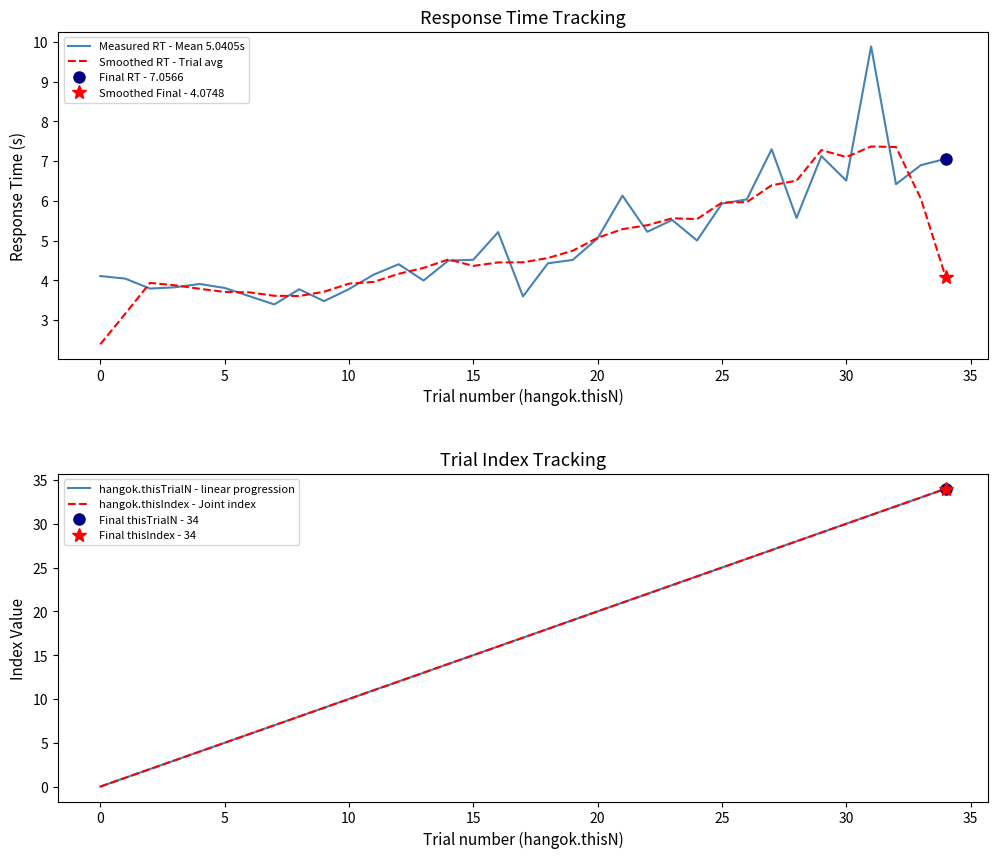

What is the sum of all Measured RT - Mean 5.0405s values?

176.4